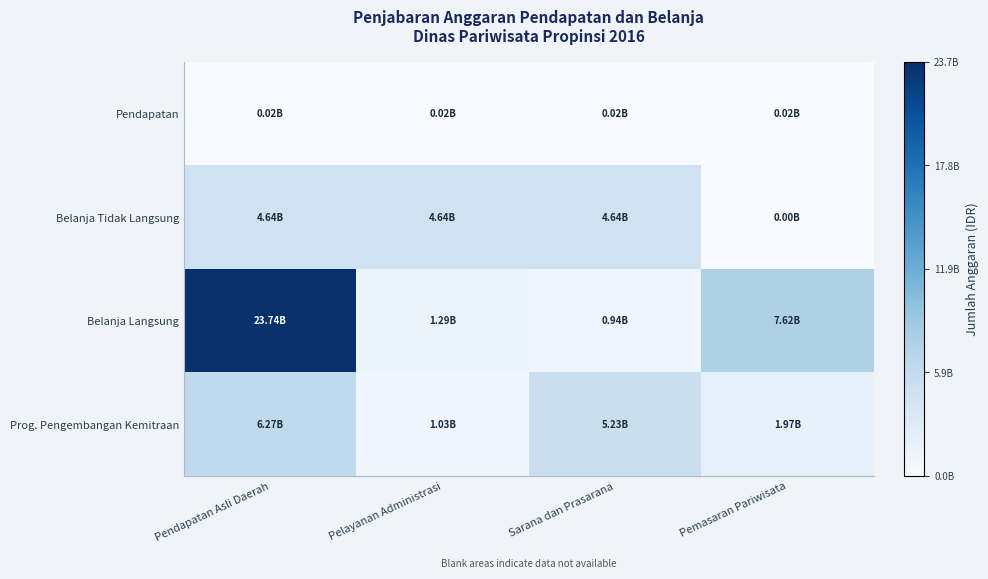

What is the difference between the highest and lowest values at Pemasaran Pariwisata?

7623100000